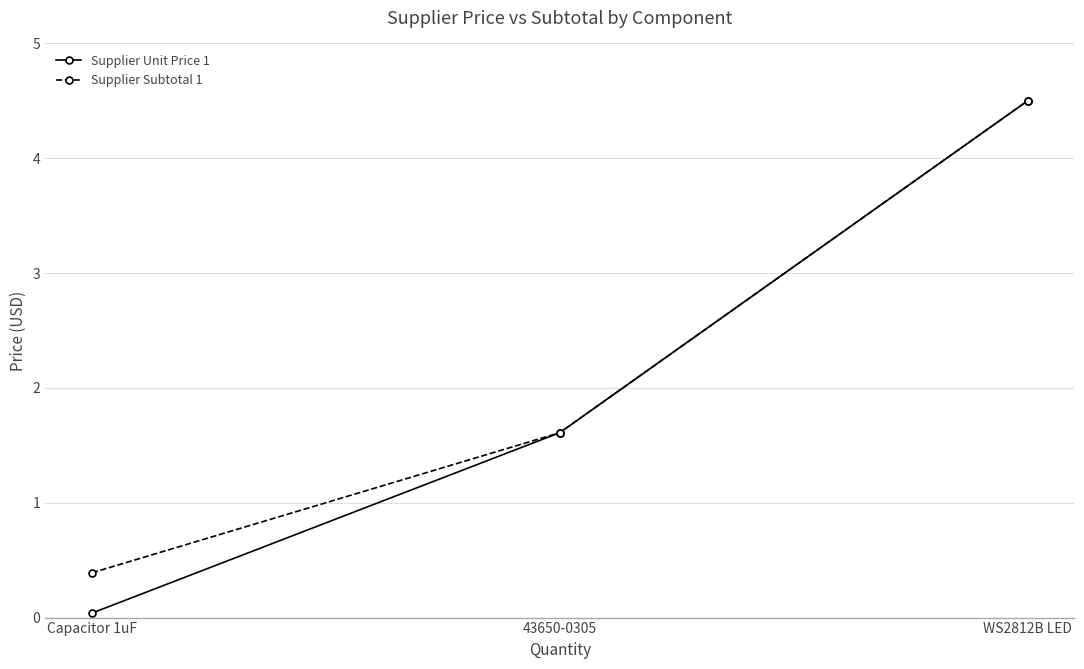

What is the average value of the Supplier Unit Price 1 series?

2.0